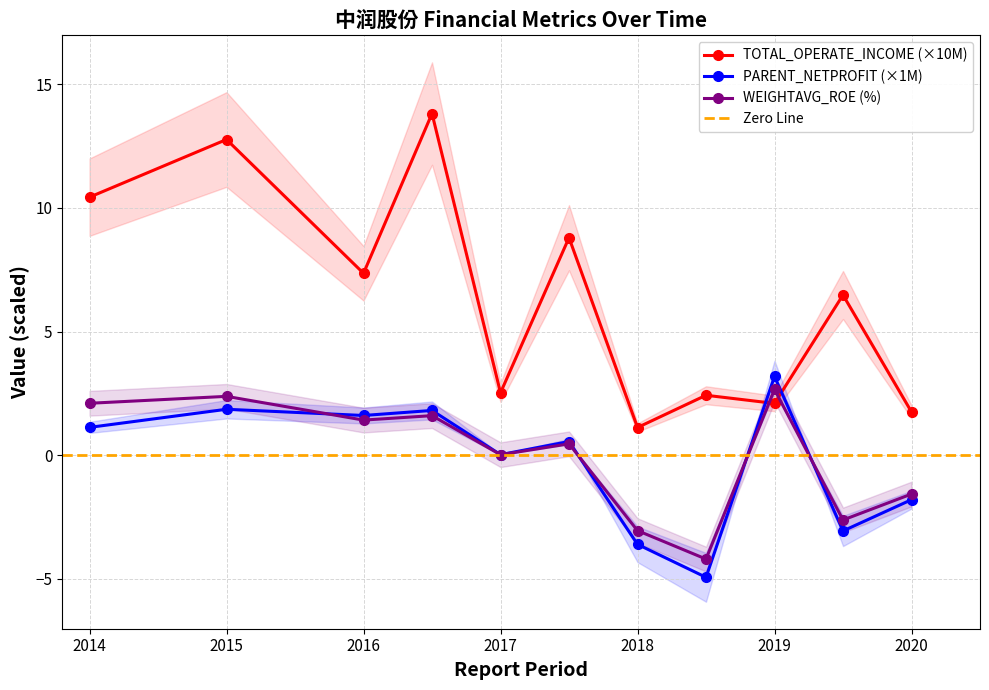

How many series are shown in this chart?

3